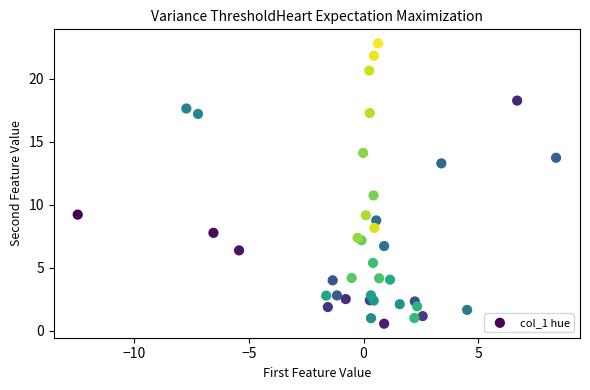

What Y value in the scatter plot is closest to 11?

10.7